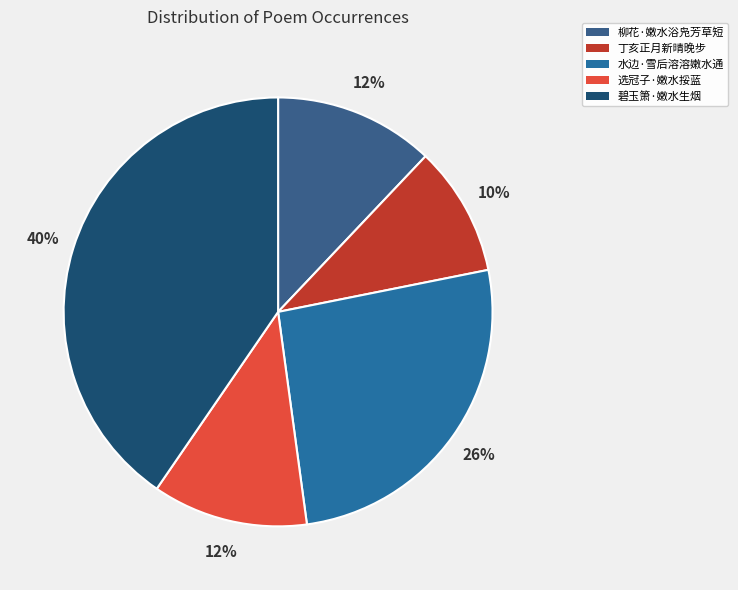

Is there any slice that represents more than half of the pie?

No